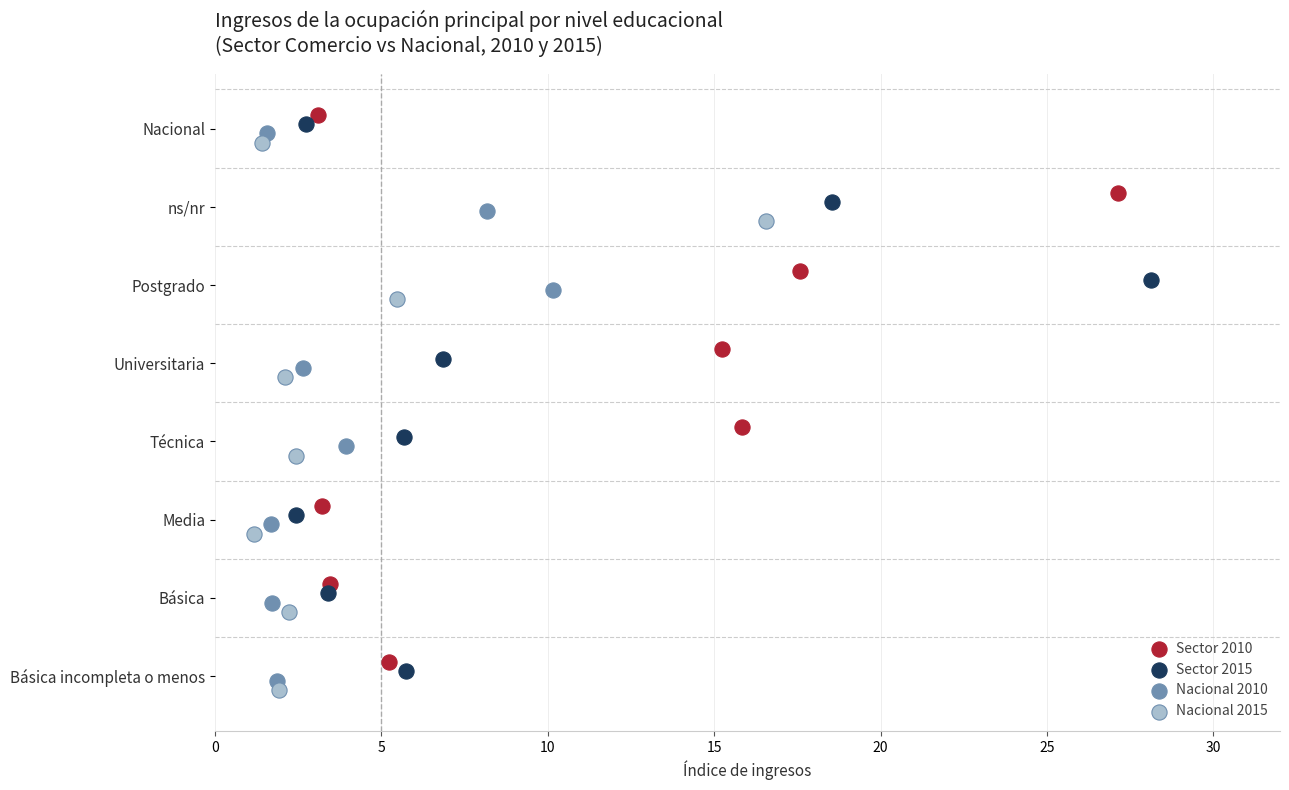

Which series contains the highest Y value?

Sector 2010